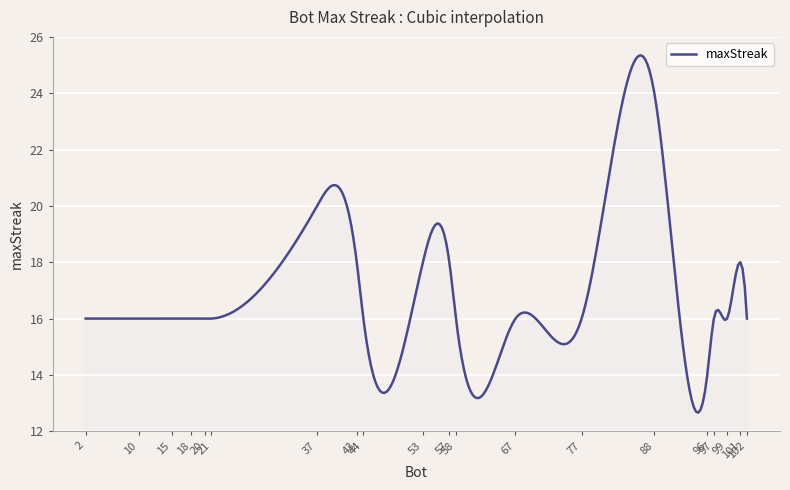

How many lines are shown in the chart?

1